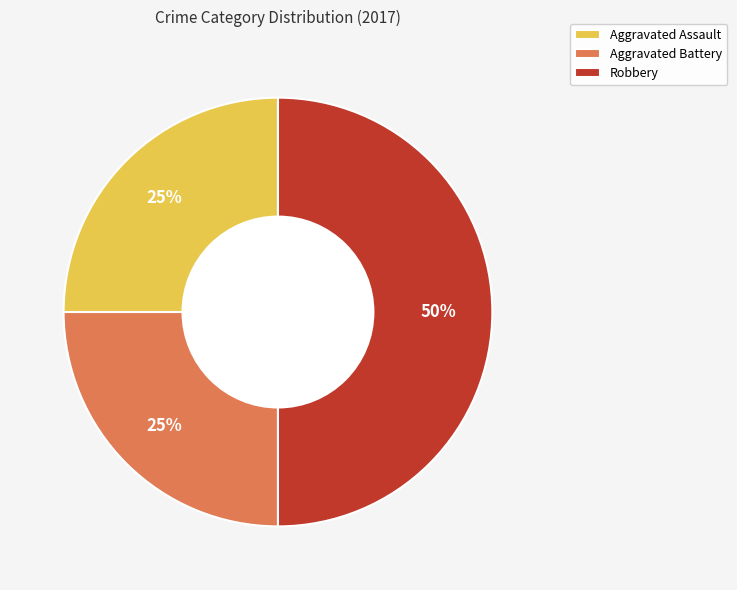

Count the number of slices in the pie.

3